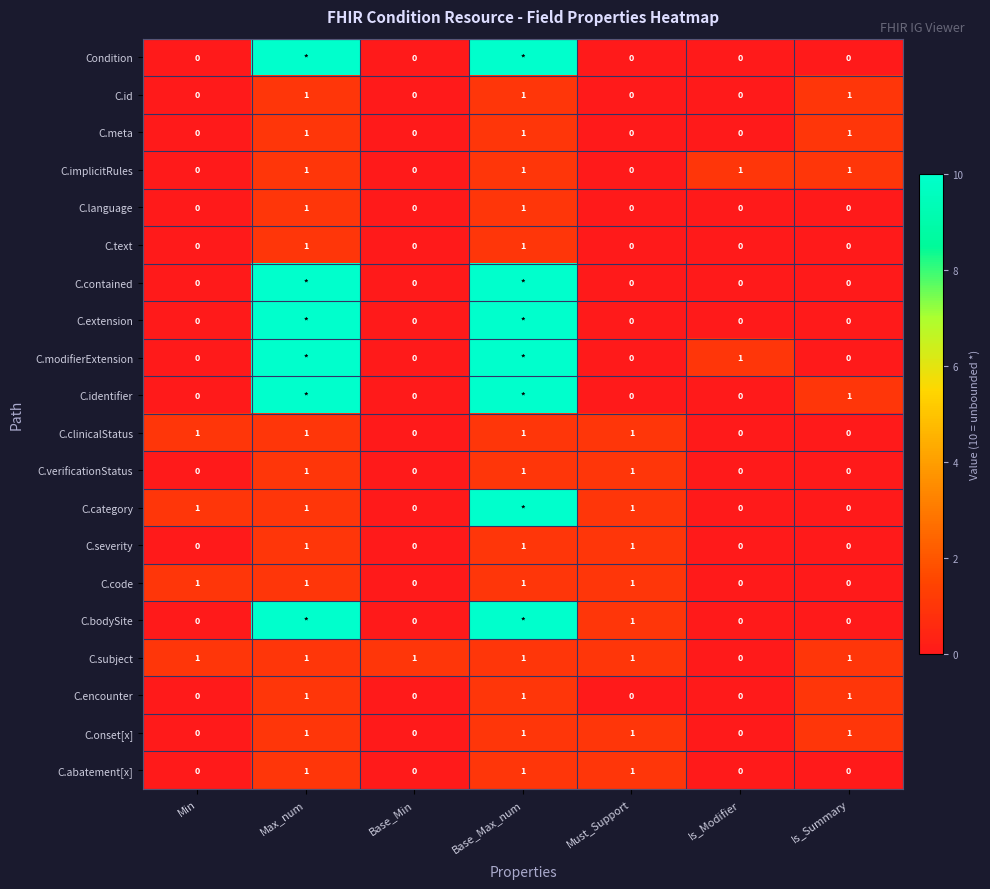

The value of C.code at Max_num is 2. True or false?

False